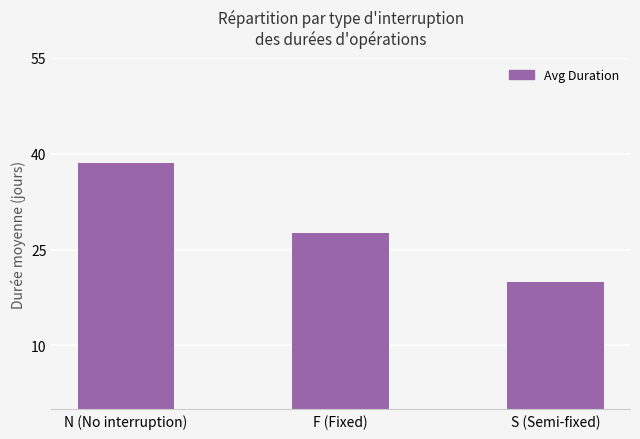

Approximately how many times larger is the value at N (No interruption) compared to F (Fixed)?

1.4